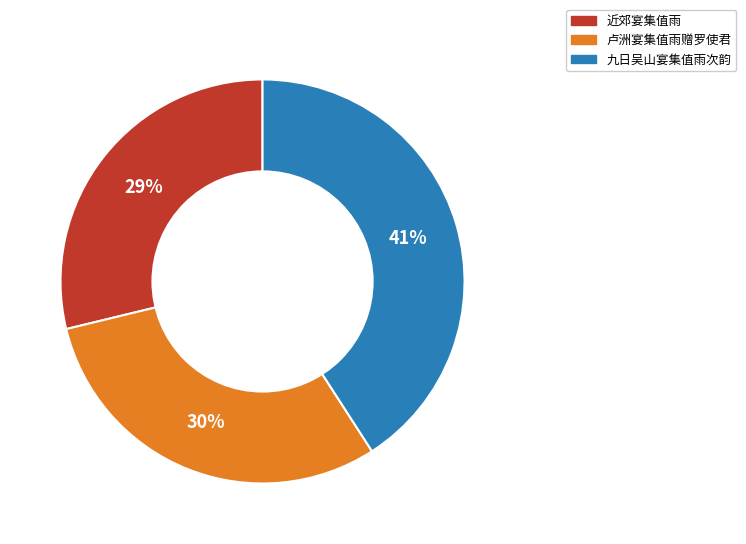

Is there any slice that represents more than half of the pie?

No